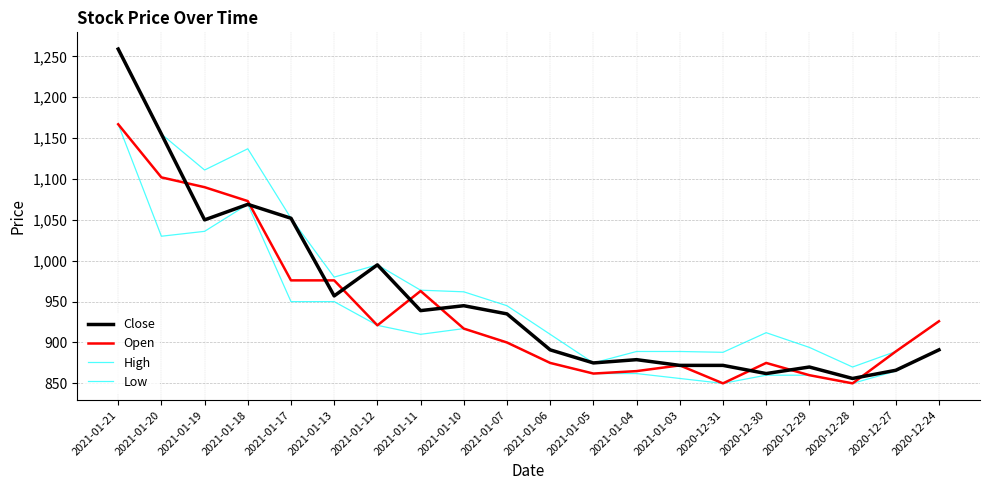

Which has a higher value, 2021-01-11 or 2020-12-27?

2021-01-11